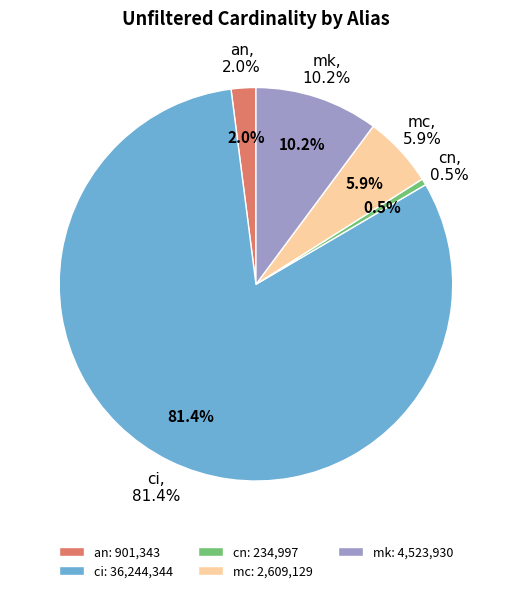

To the nearest percent, what percentage of the pie is ci?

81%